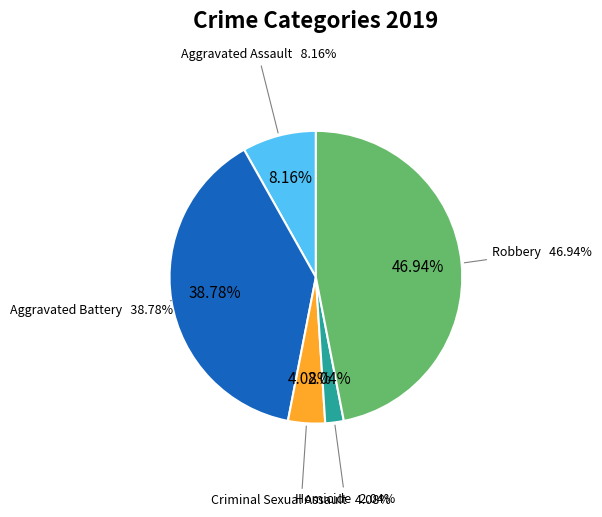

What is the largest slice in the pie chart?

Robbery